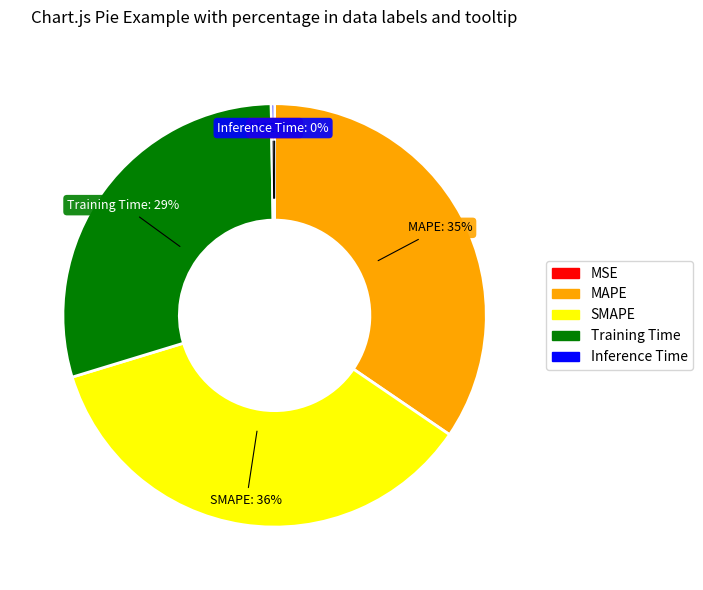

To the nearest percent, what is the average slice percentage?

20%